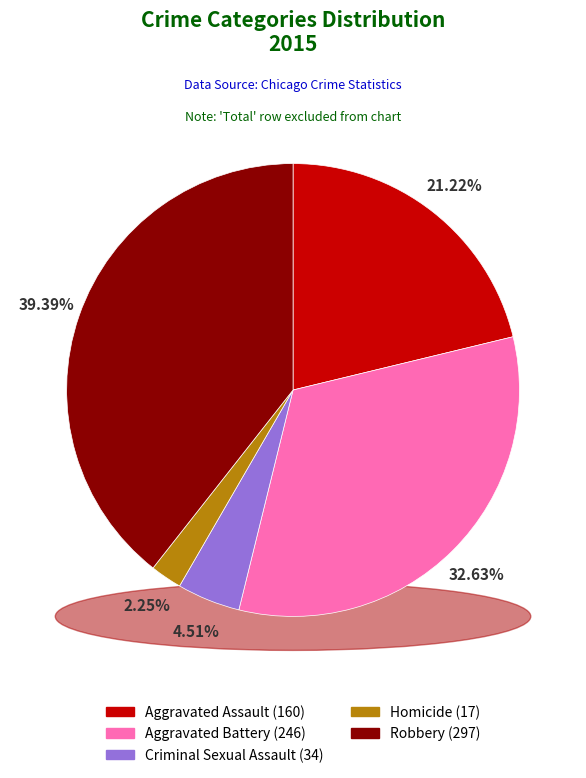

Which category has the smallest portion of the pie?

Homicide